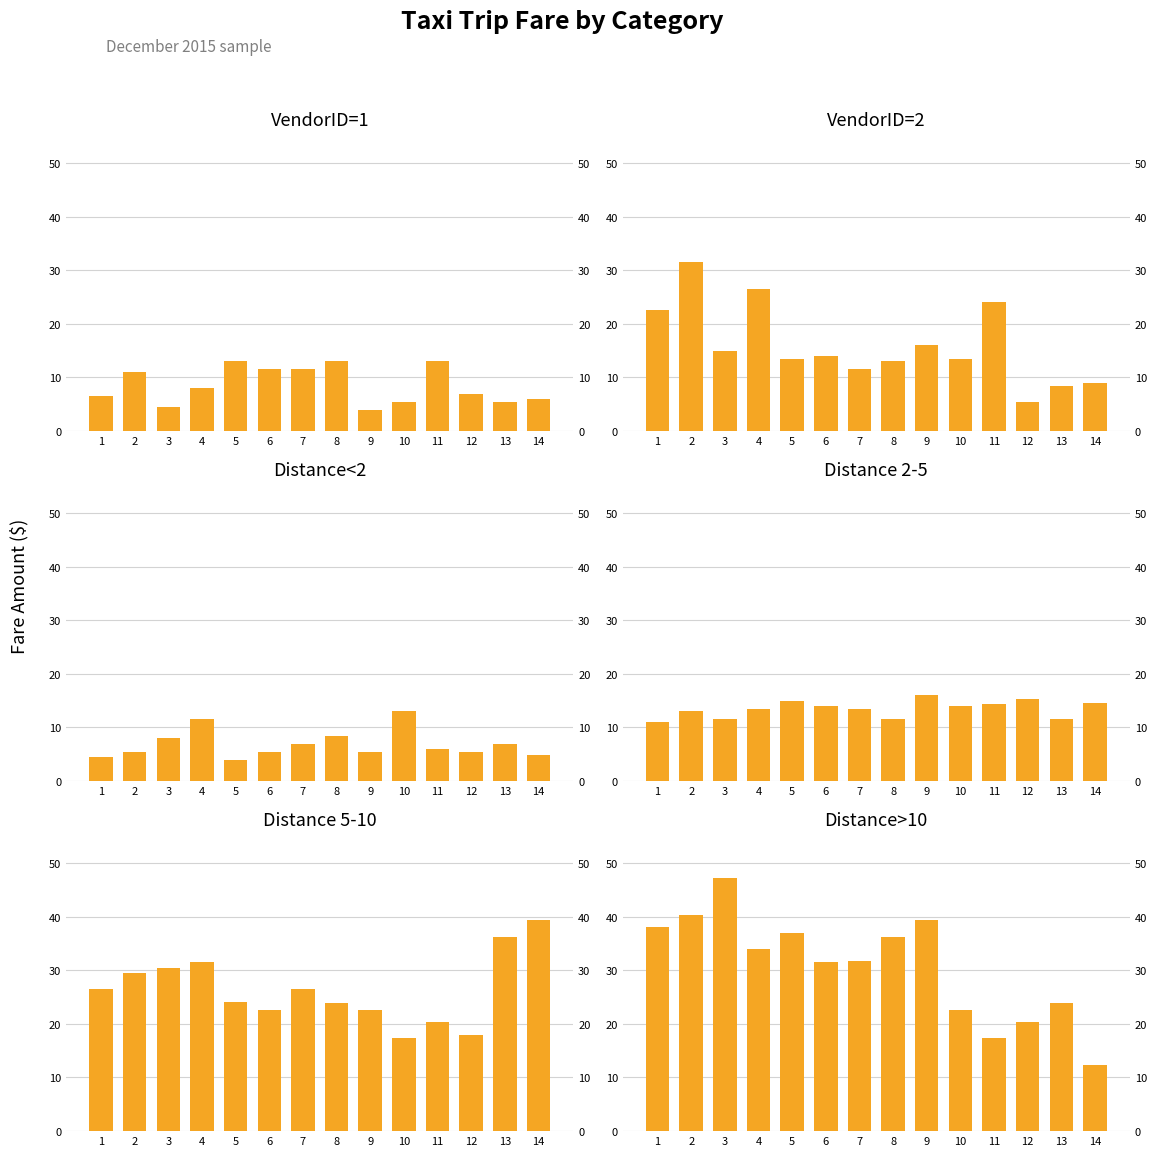

What value does the Distance<2 series have at 3?

8.0